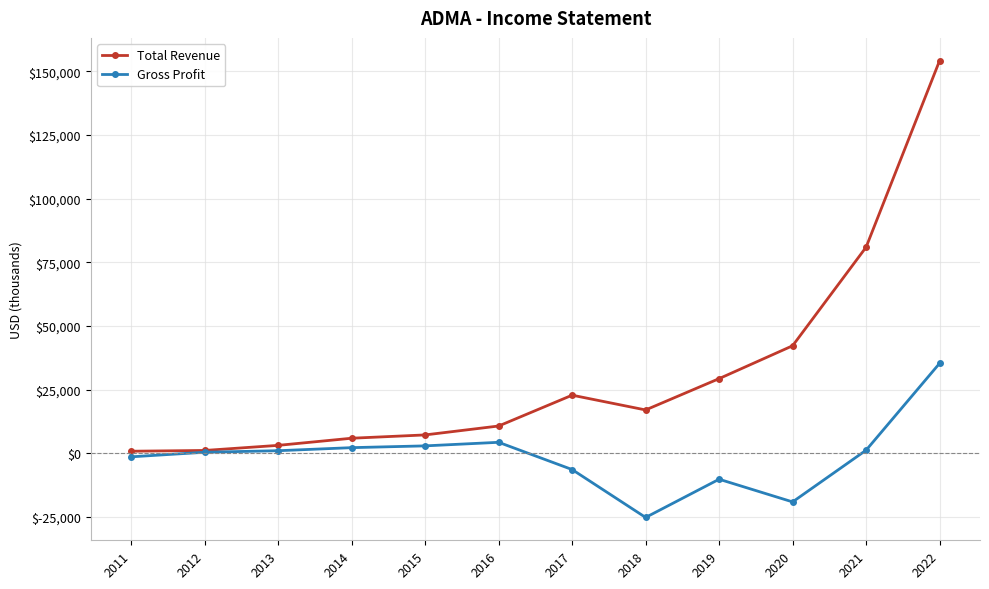

Is it true that Total Revenue equals 10205 at 2020?

False